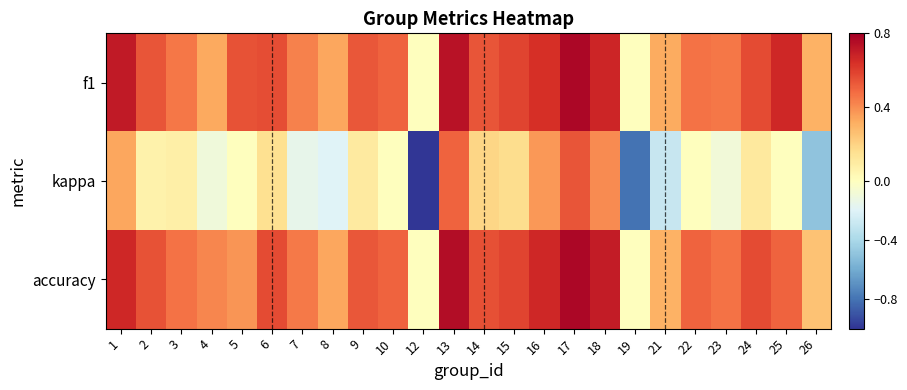

List the series in order of their peak value, highest first.

f1, accuracy, kappa